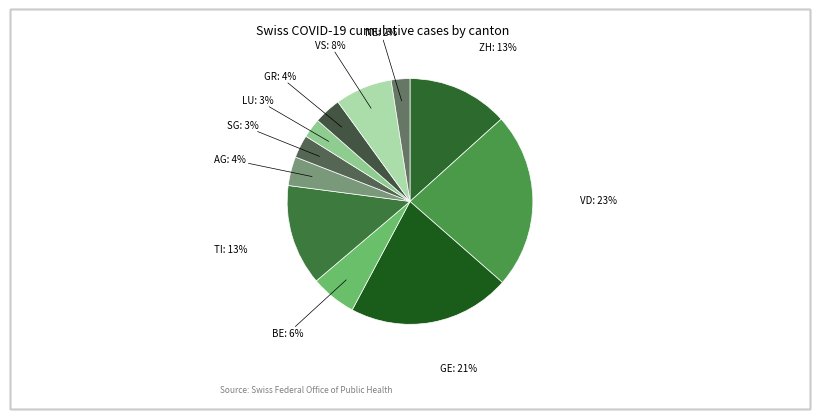

To the nearest percent, what portion does GE represent?

21%